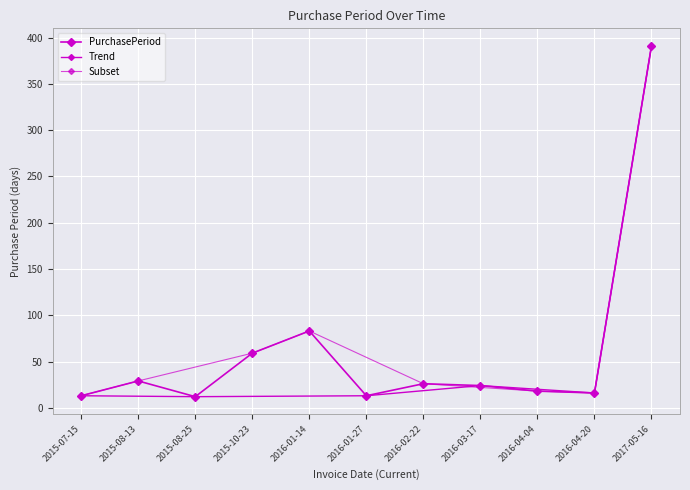

What is the change in value from 2015-10-23 to 2016-02-22?

-33